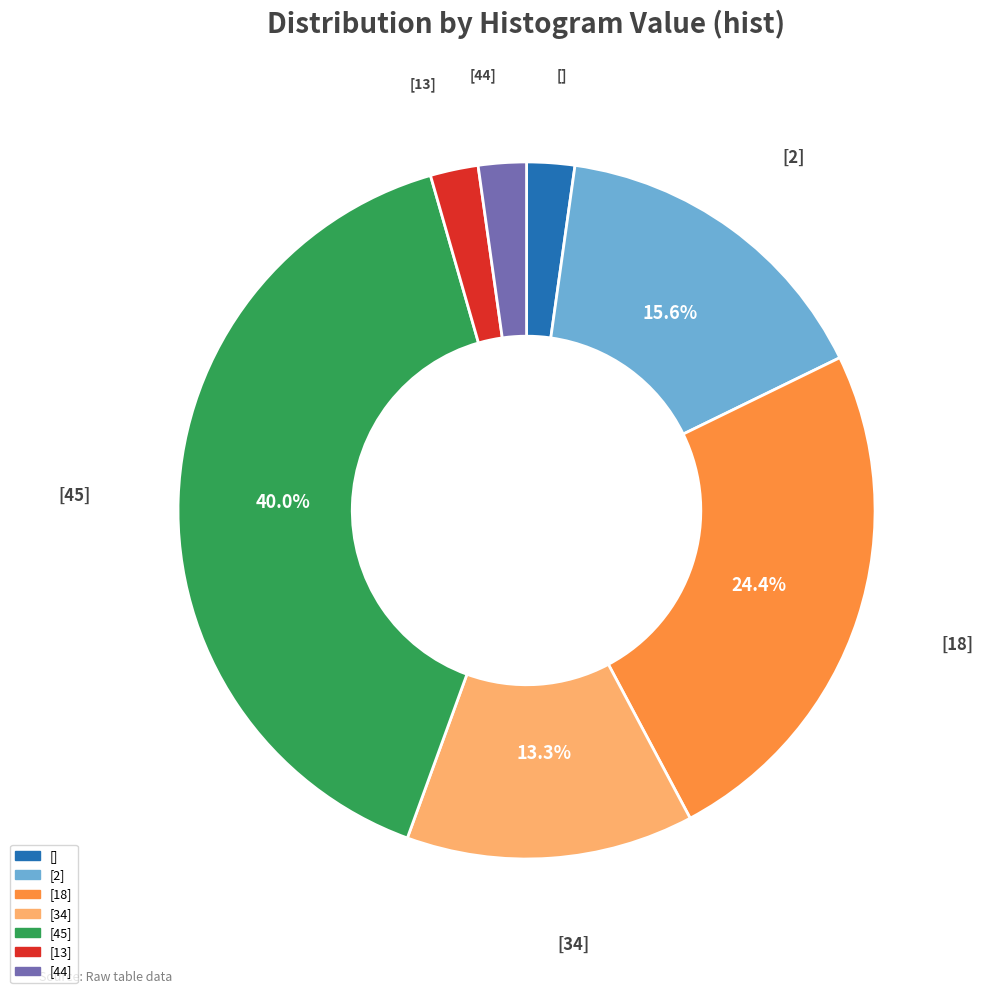

Is there any slice that represents more than half of the pie?

No